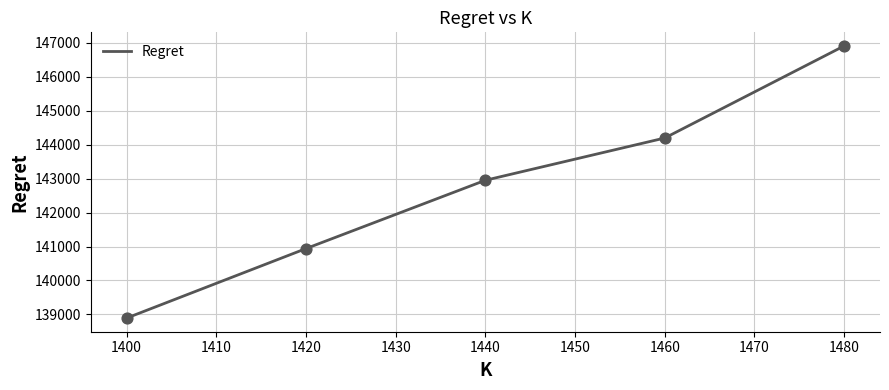

Between 1480 and 1420, which is larger?

1480